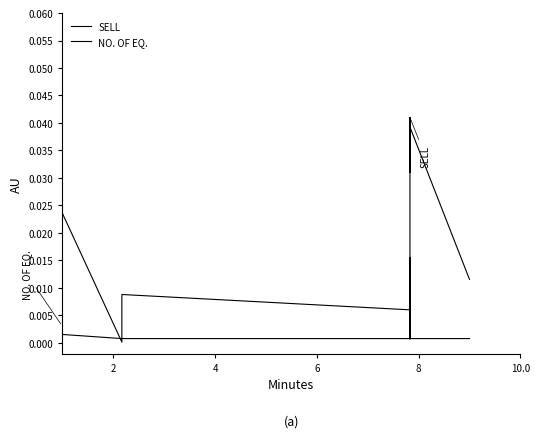

The NO. OF EQ. series shows 0.0 at 15. True or false?

False